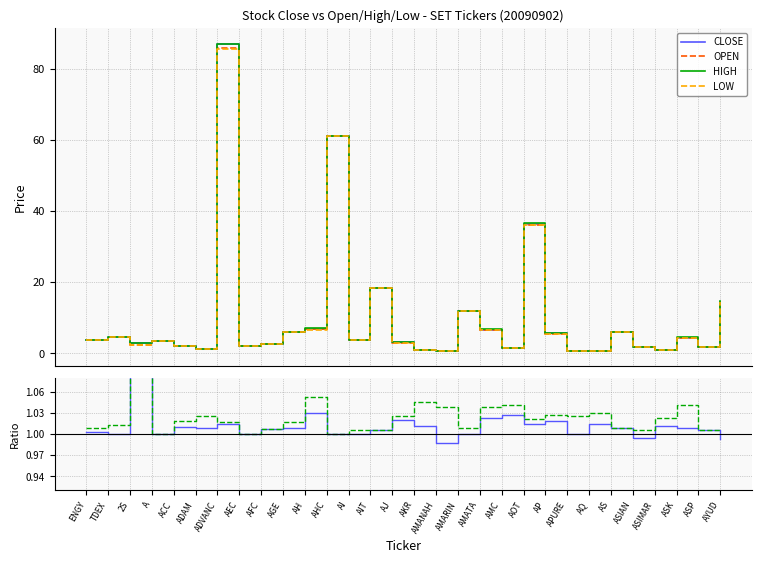

Reading left to right, list all the values displayed in this chart.

CLOSE: ENGY=3.8	TDEX=4.7	2S=2.9	A=3.6	ACC=2.2	ADAM=1.2	ADVANC=87.0	AEC=2.1	AFC=2.7	AGE=6.1	AH=7.0	AHC=61.0	AI=3.9	AIT=18.4	AJ=3.1	AKR=0.9	AMANAH=0.8	AMARIN=12.0	AMATA=6.7	AMC=1.5	AOT=36.5	AP=5.7	APURE=0.8	AQ=0.7	AS=6.0	ASIAN=1.8	ASIMAR=0.9	ASK=4.5	ASP=1.8	AYUD=14.5
OPEN: ENGY=3.8	TDEX=4.7	2S=2.5	A=3.6	ACC=2.2	ADAM=1.2	ADVANC=85.8	AEC=2.1	AFC=2.7	AGE=6.0	AH=6.8	AHC=61.0	AI=3.9	AIT=18.3	AJ=3.1	AKR=0.9	AMANAH=0.8	AMARIN=12.0	AMATA=6.5	AMC=1.4	AOT=36.0	AP=5.6	APURE=0.8	AQ=0.7	AS=5.9	ASIAN=1.8	ASIMAR=0.9	ASK=4.4	ASP=1.8	AYUD=14.6
HIGH: ENGY=3.9	TDEX=4.7	2S=2.9	A=3.6	ACC=2.2	ADAM=1.2	ADVANC=87.0	AEC=2.1	AFC=2.7	AGE=6.1	AH=7.0	AHC=61.0	AI=3.9	AIT=18.4	AJ=3.1	AKR=0.9	AMANAH=0.8	AMARIN=12.0	AMATA=6.8	AMC=1.5	AOT=36.8	AP=5.7	APURE=0.8	AQ=0.7	AS=6.0	ASIAN=1.8	ASIMAR=0.9	ASK=4.6	ASP=1.8	AYUD=14.6
LOW: ENGY=3.8	TDEX=4.7	2S=2.5	A=3.6	ACC=2.2	ADAM=1.2	ADVANC=85.5	AEC=2.1	AFC=2.7	AGE=6.0	AH=6.7	AHC=61.0	AI=3.9	AIT=18.3	AJ=3.1	AKR=0.9	AMANAH=0.8	AMARIN=11.9	AMATA=6.5	AMC=1.4	AOT=36.0	AP=5.5	APURE=0.8	AQ=0.7	AS=5.9	ASIAN=1.8	ASIMAR=0.9	ASK=4.4	ASP=1.8	AYUD=14.5
CLOSE/OPEN: ENGY=1.0	TDEX=1.0	2S=1.1	A=1.0	ACC=1.0	ADAM=1.0	ADVANC=1.0	AEC=1.0	AFC=1.0	AGE=1.0	AH=1.0	AHC=1.0	AI=1.0	AIT=1.0	AJ=1.0	AKR=1.0	AMANAH=1.0	AMARIN=1.0	AMATA=1.0	AMC=1.0	AOT=1.0	AP=1.0	APURE=1.0	AQ=1.0	AS=1.0	ASIAN=1.0	ASIMAR=1.0	ASK=1.0	ASP=1.0	AYUD=1.0
HIGH/LOW: ENGY=1.0	TDEX=1.0	2S=1.1	A=1.0	ACC=1.0	ADAM=1.0	ADVANC=1.0	AEC=1.0	AFC=1.0	AGE=1.0	AH=1.1	AHC=1.0	AI=1.0	AIT=1.0	AJ=1.0	AKR=1.0	AMANAH=1.0	AMARIN=1.0	AMATA=1.0	AMC=1.0	AOT=1.0	AP=1.0	APURE=1.0	AQ=1.0	AS=1.0	ASIAN=1.0	ASIMAR=1.0	ASK=1.0	ASP=1.0	AYUD=1.0